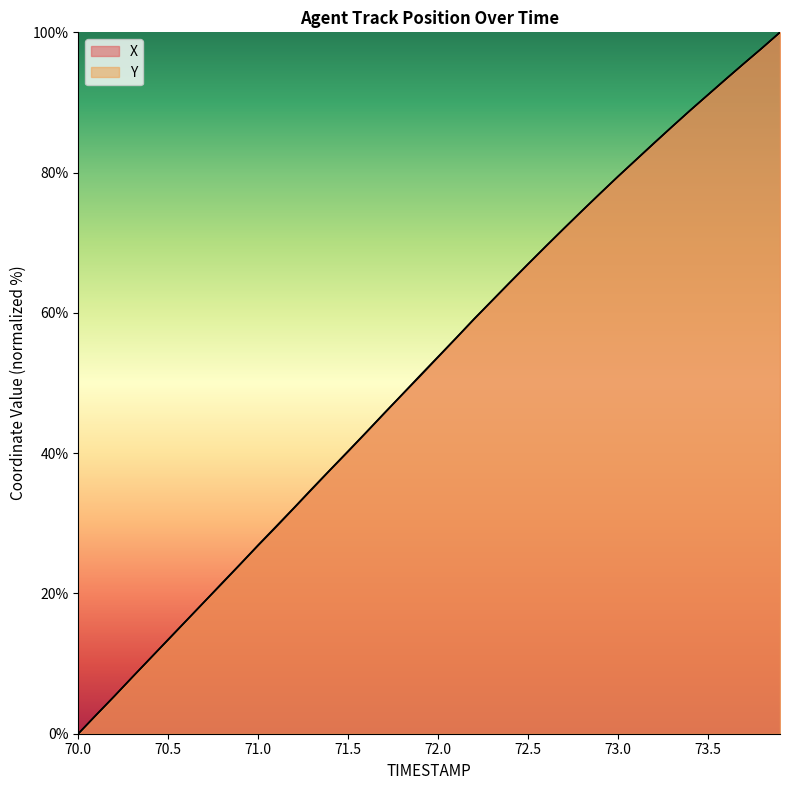

Is it true that X equals 2.7 at 70.1?

True